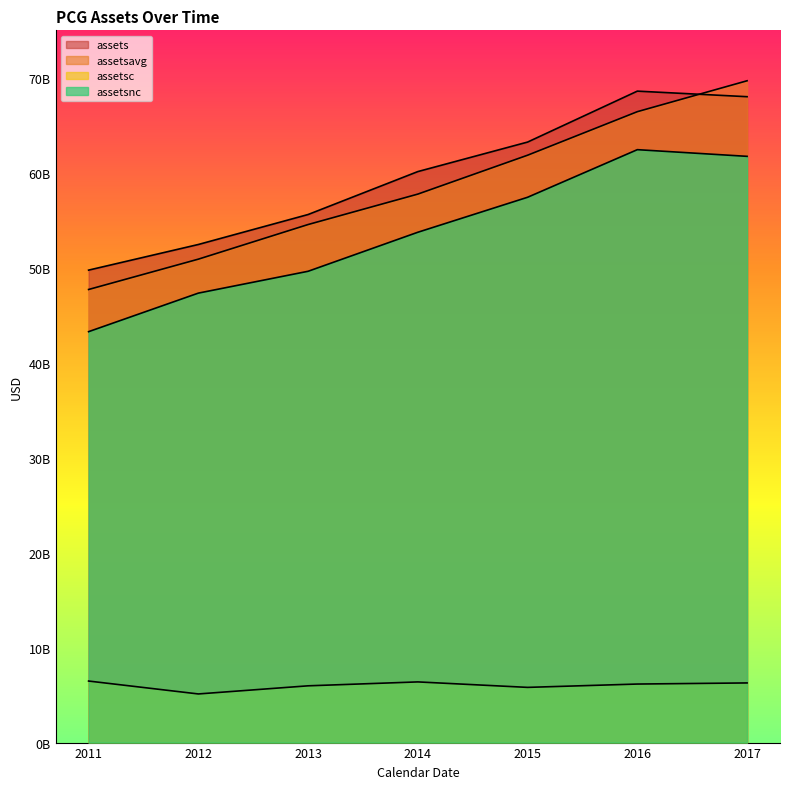

At which category is the sum across all series the highest?

2017